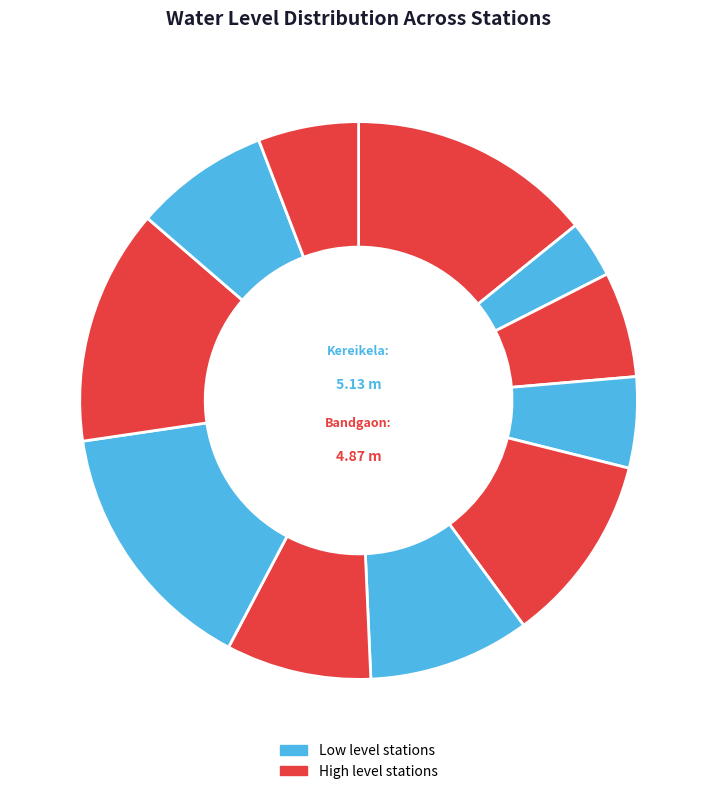

How many slices are in this pie chart?

11